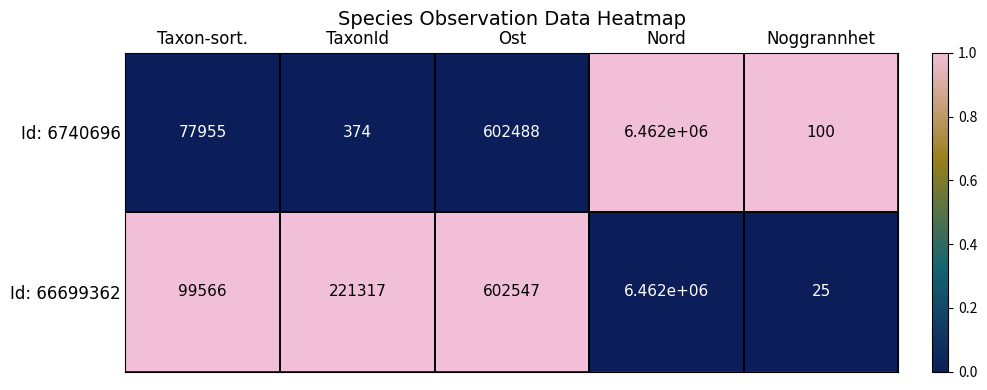

Which series has the largest total across all categories?

Id: 66699362